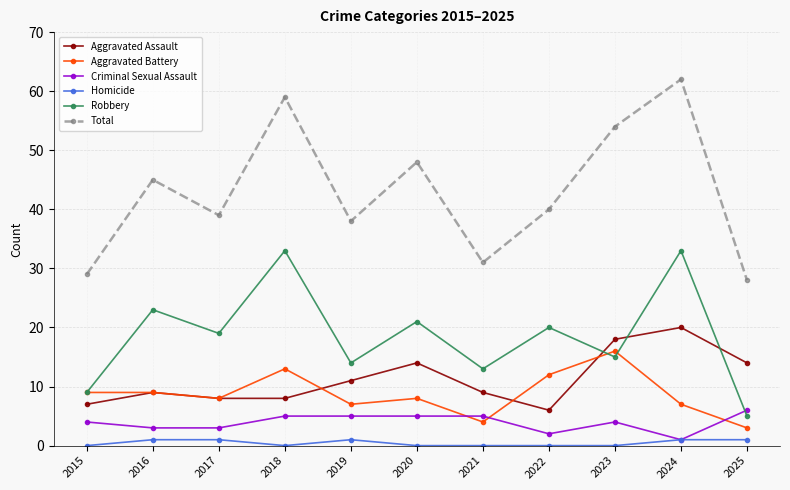

What is the sum of all Homicide values?

5